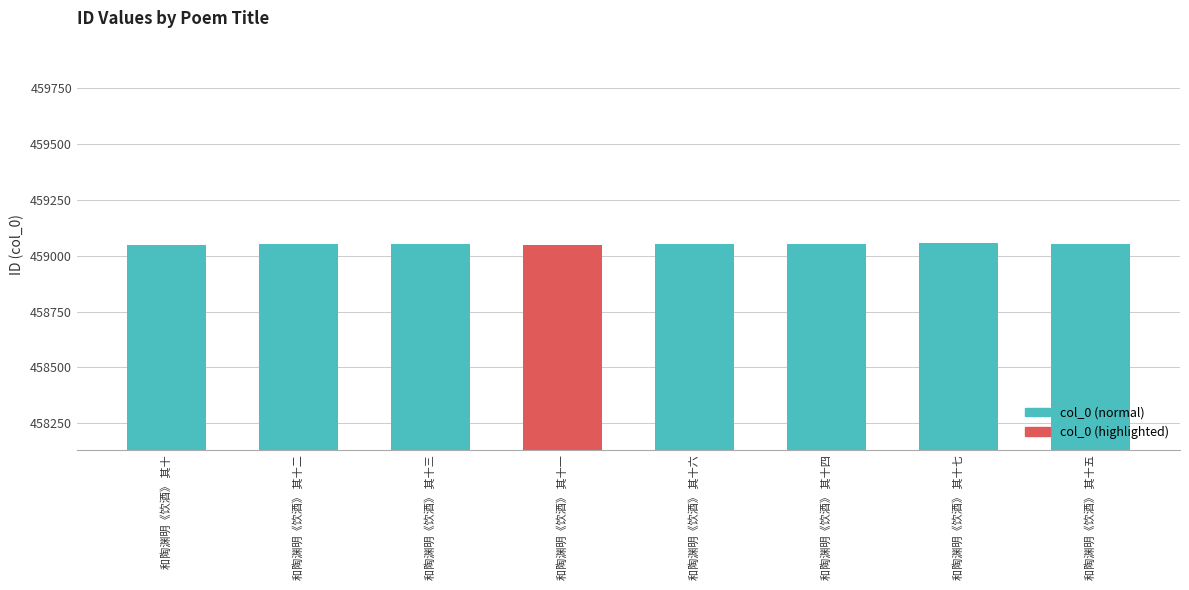

What is the ratio of the value at 和陶渊明《饮酒》 其十 to the value at 和陶渊明《饮酒》 其十五?

1.0